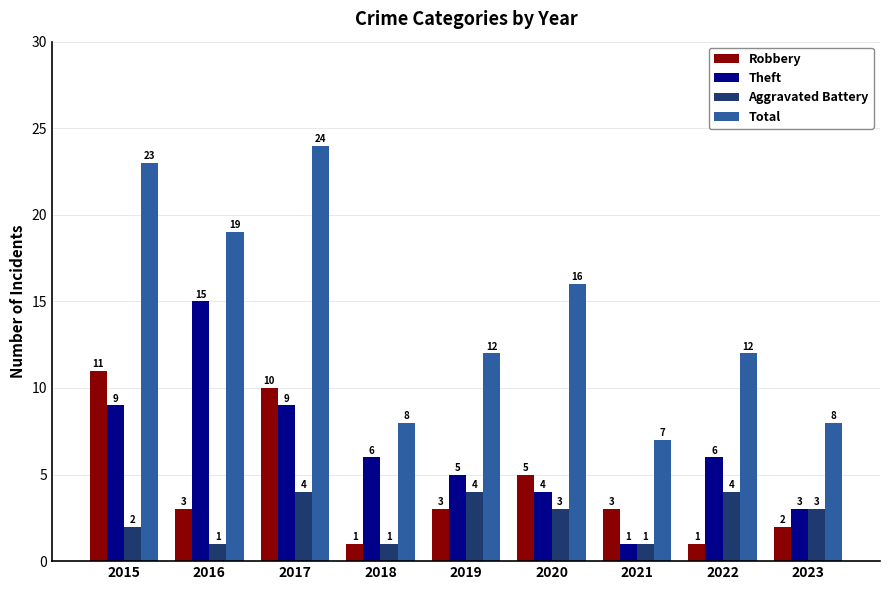

What is the difference between the maximum and second lowest values in the Total series?

16